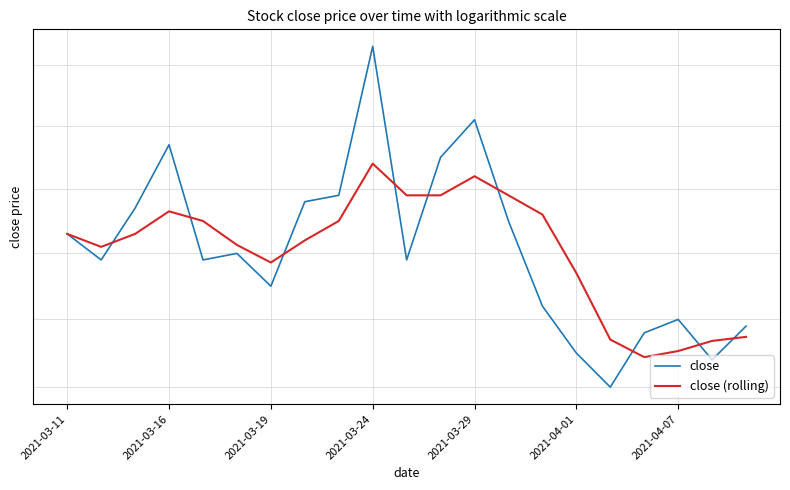

What is the difference between the second highest and second lowest values in the close (rolling) series?

0.3